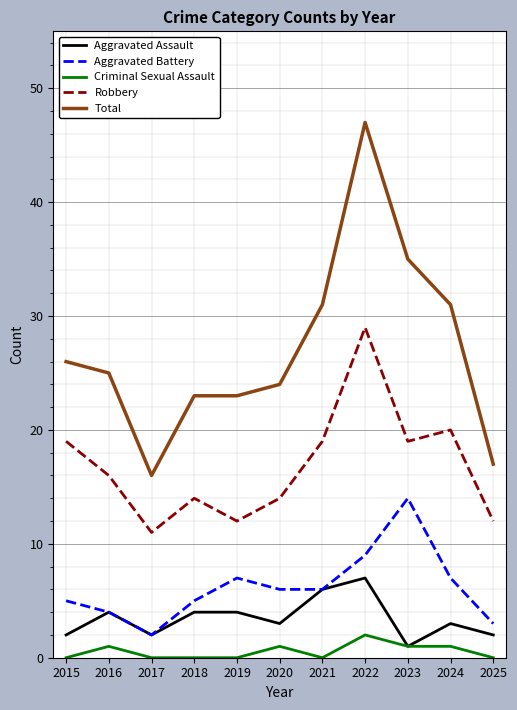

True or false: Total and Criminal Sexual Assault cross at least once.

False